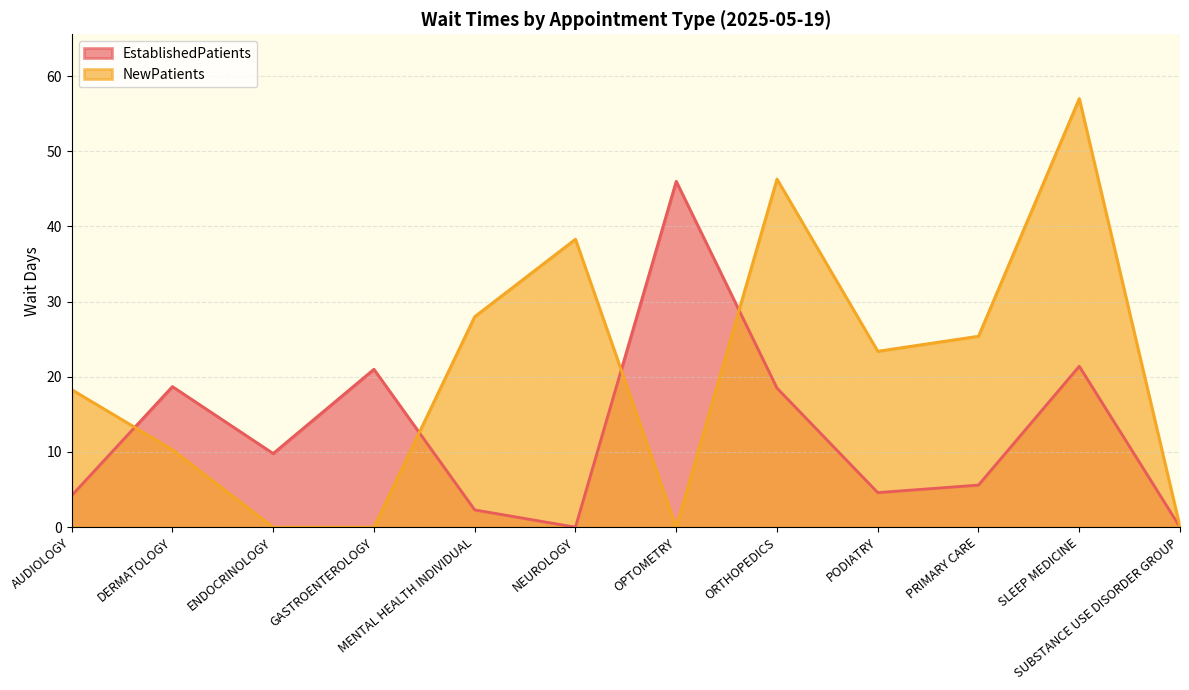

List the series in order of their peak value, highest first.

NewPatients, EstablishedPatients